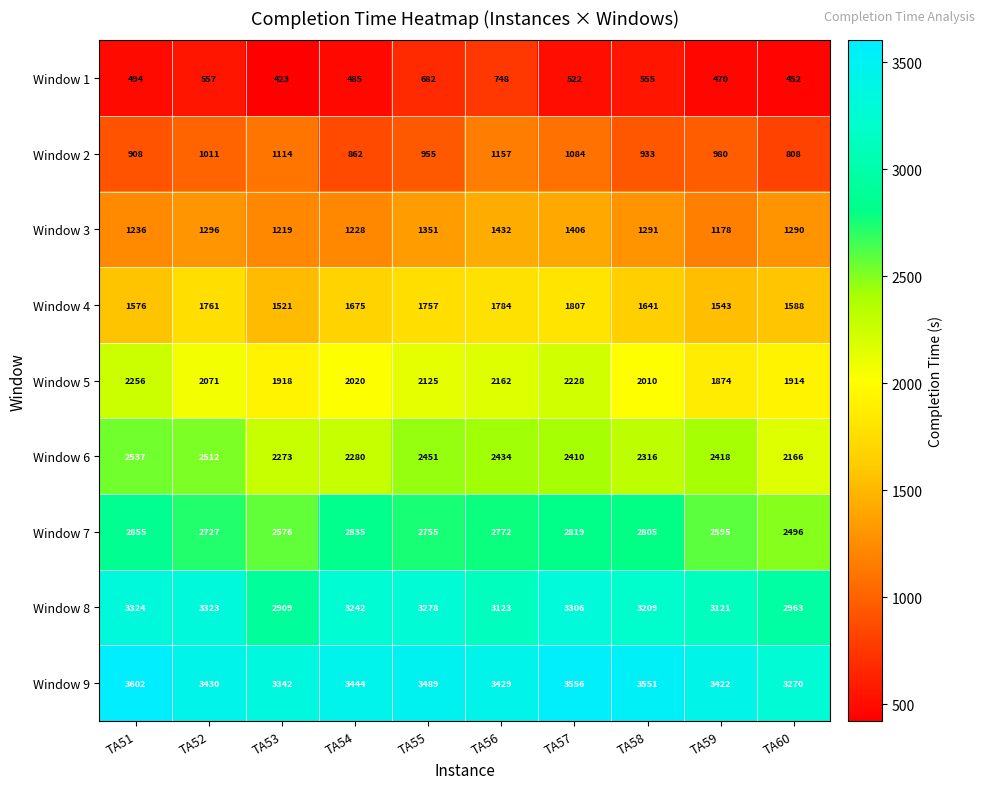

What value does the Window 6 series have at TA52, to the nearest 10?

2510